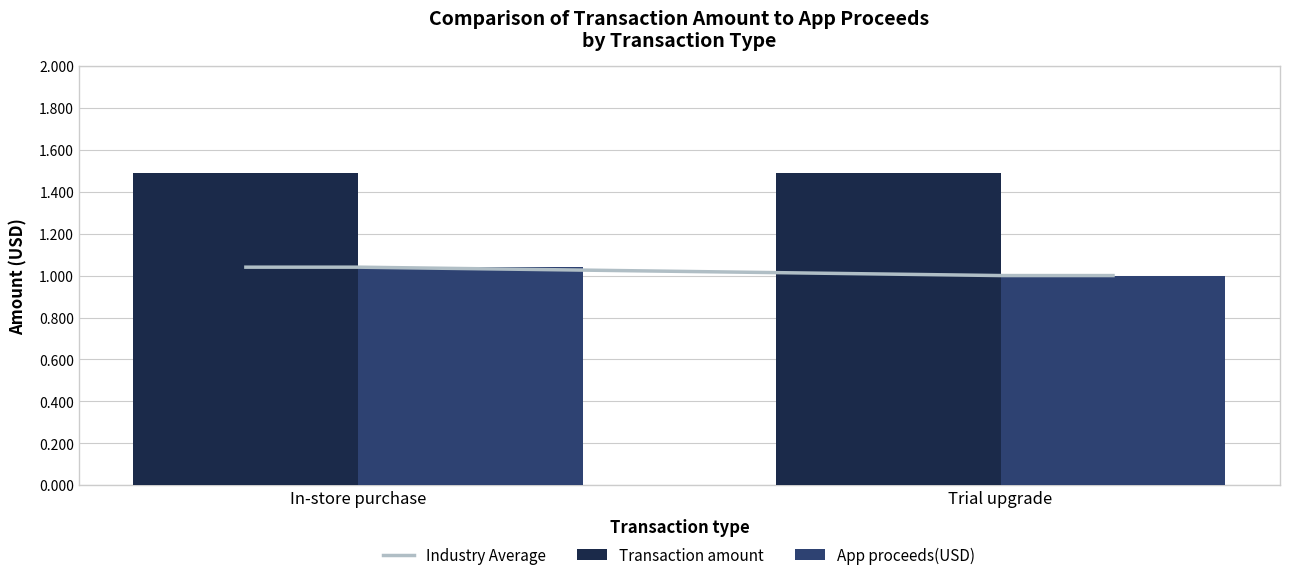

Where is App proceeds(USD) nearest to the value 1?

Trial upgrade